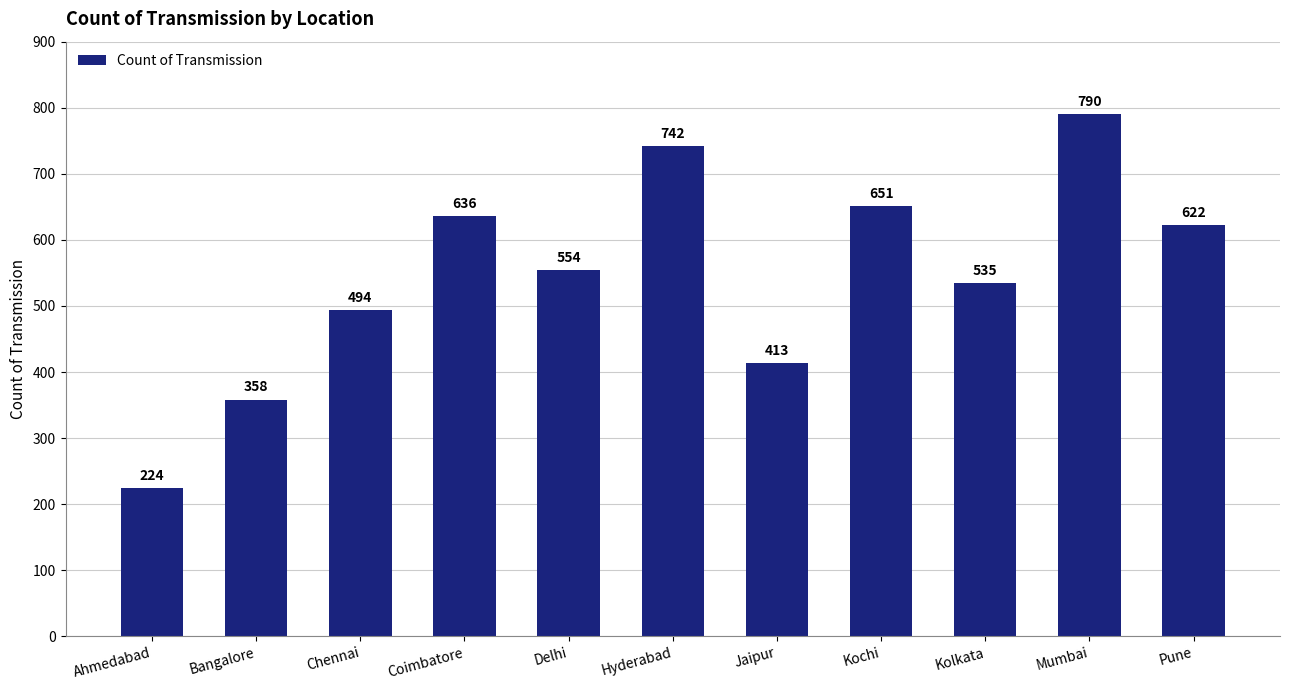

What is the smallest value displayed?

224